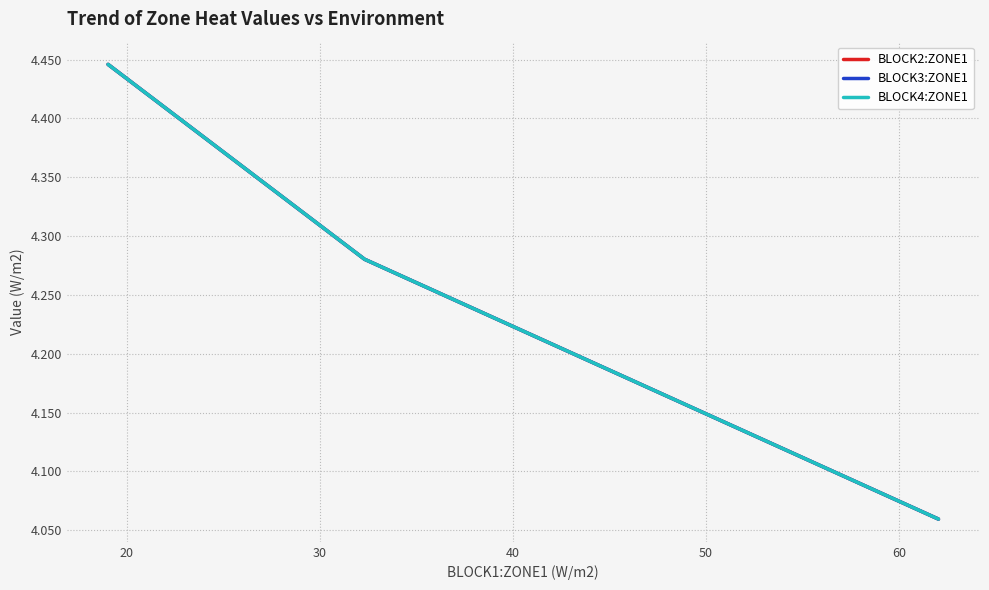

Is this an area chart (filled region under the line)?

No